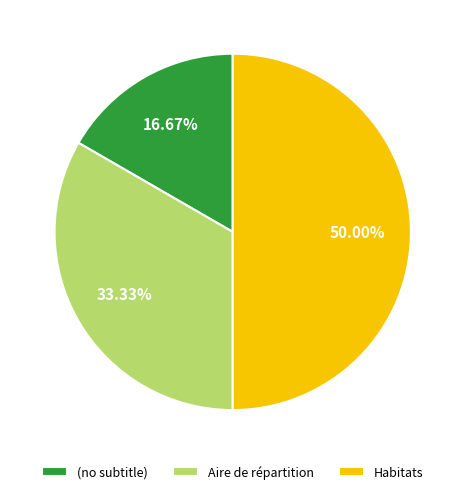

Rank the categories by value from highest to lowest.

Habitats, Aire de répartition, (no subtitle)